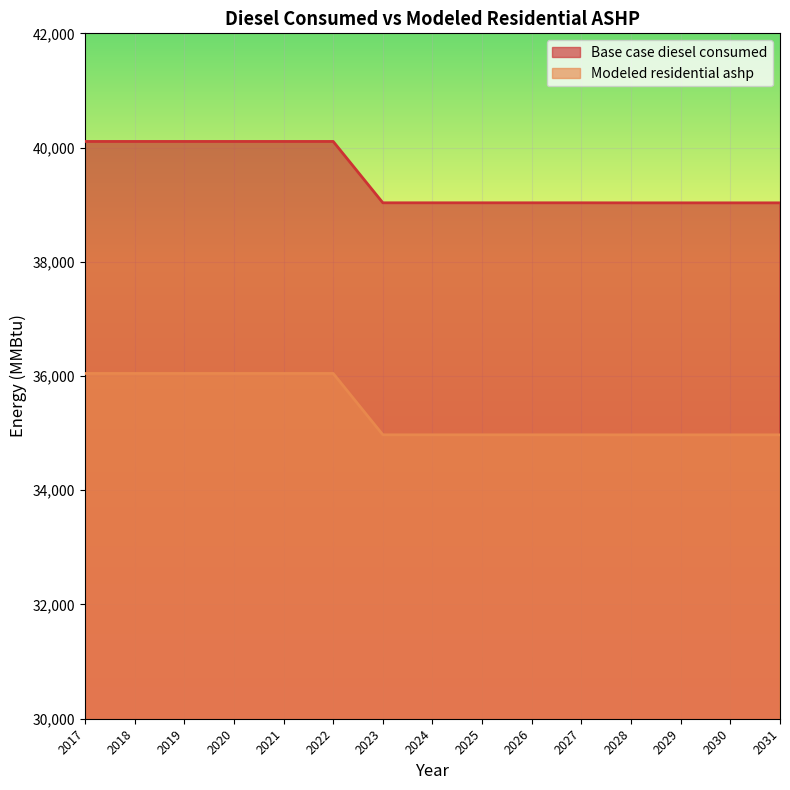

Is it true that Modeled residential ashp equals 47170.6 at 2023?

False